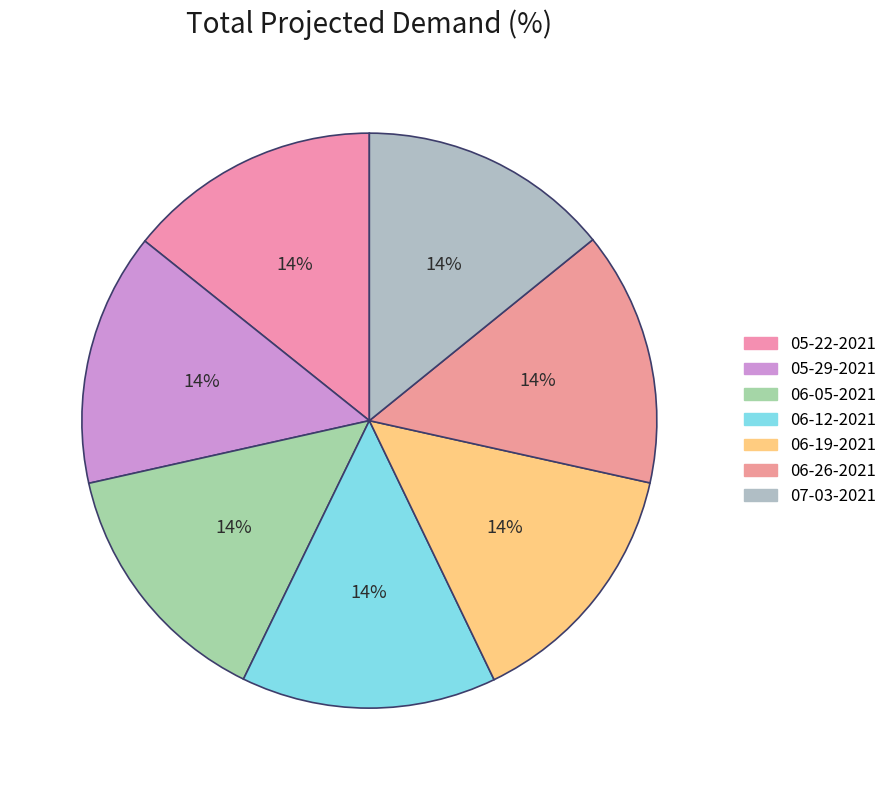

How many slices are in this pie chart?

7